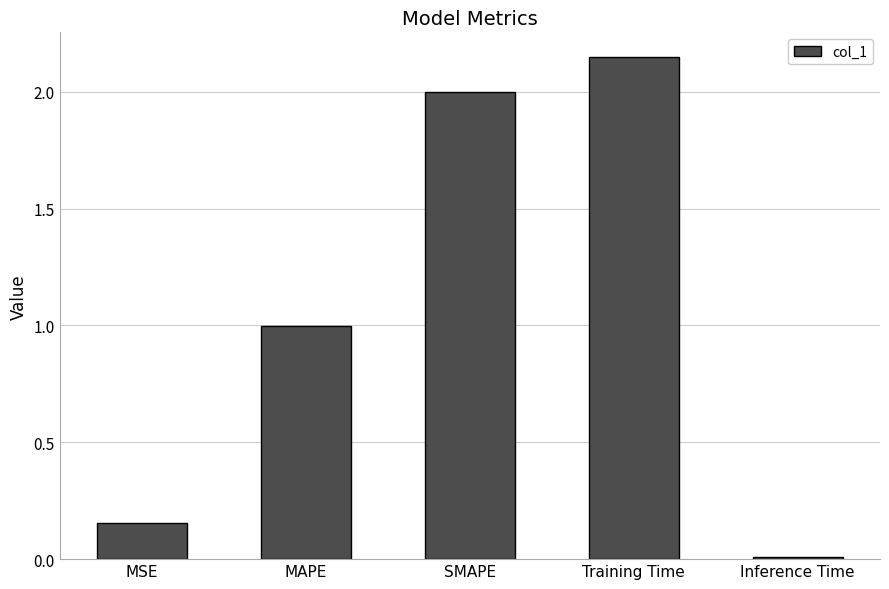

Rank the categories by value from highest to lowest.

Training Time, SMAPE, MAPE, MSE, Inference Time